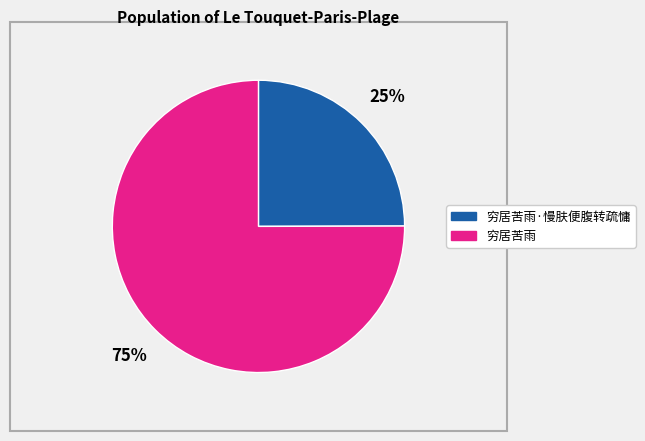

Count the number of slices in the pie.

2